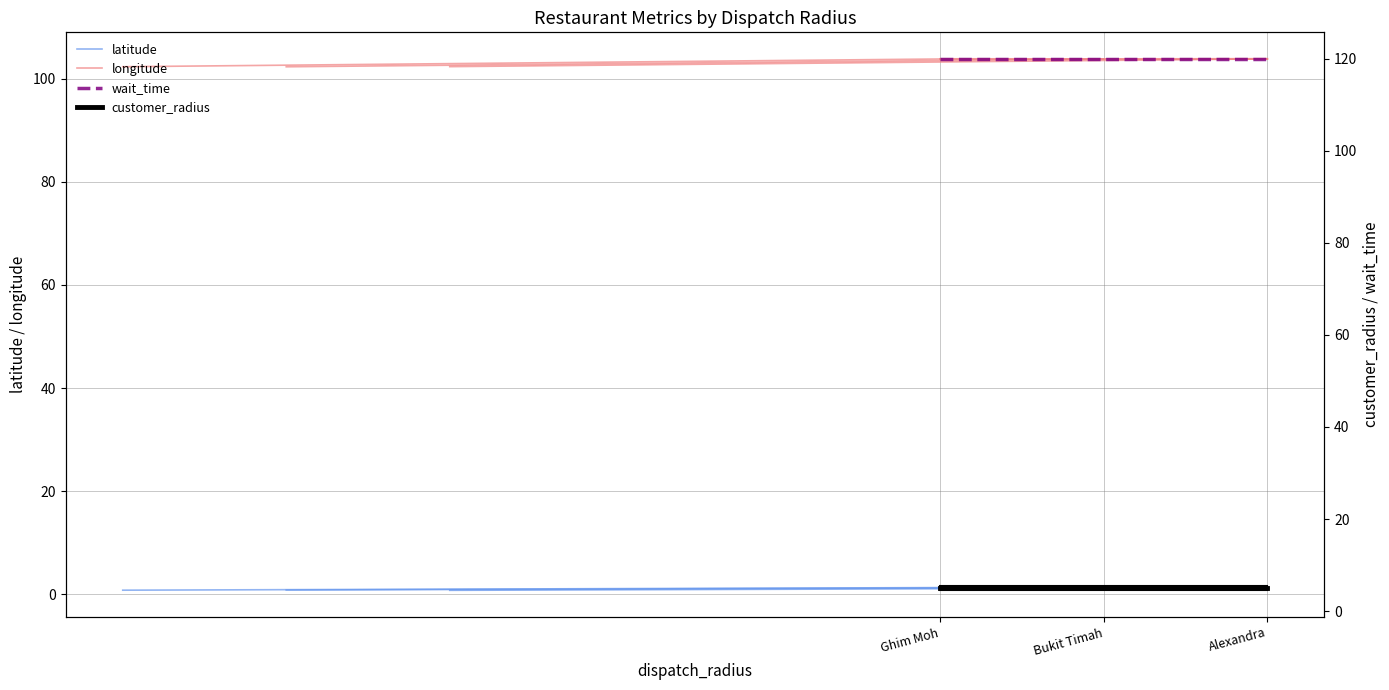

What position from the left is Bukit Timah Market & Food Centre?

2